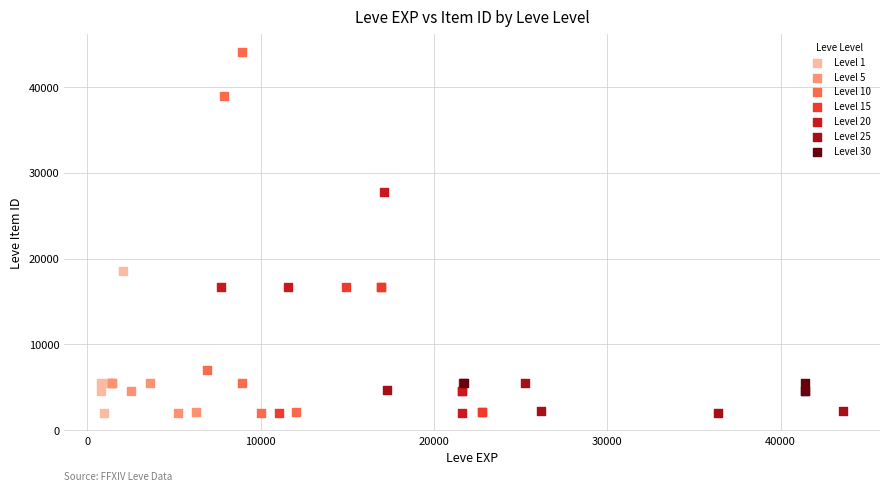

What are all the series names shown in the legend?

Level 1, Level 5, Level 10, Level 15, Level 20, Level 25, Level 30